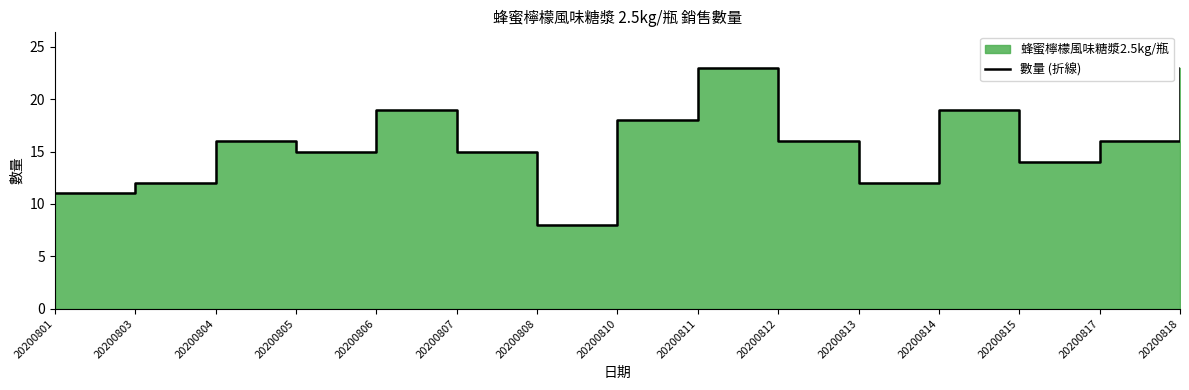

Count the number of categories in the chart.

15